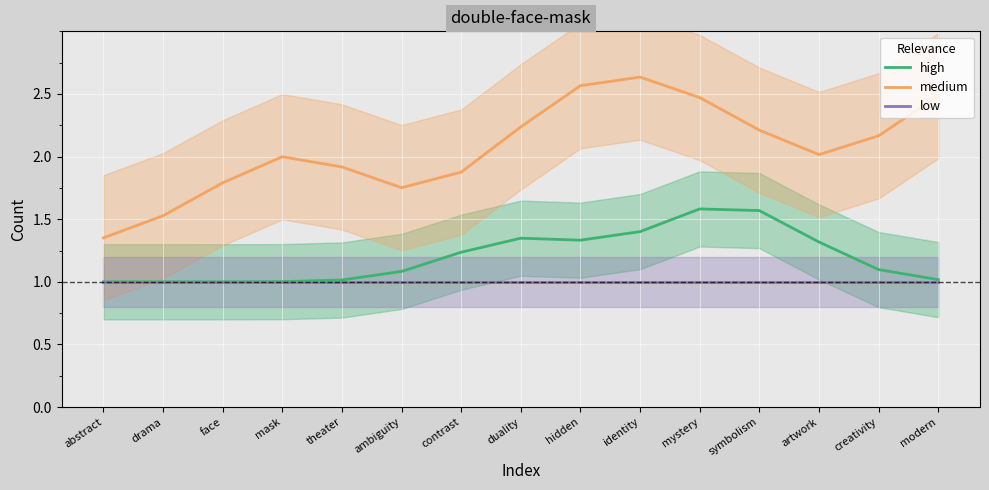

Which label corresponds to the largest value in the chart?

identity